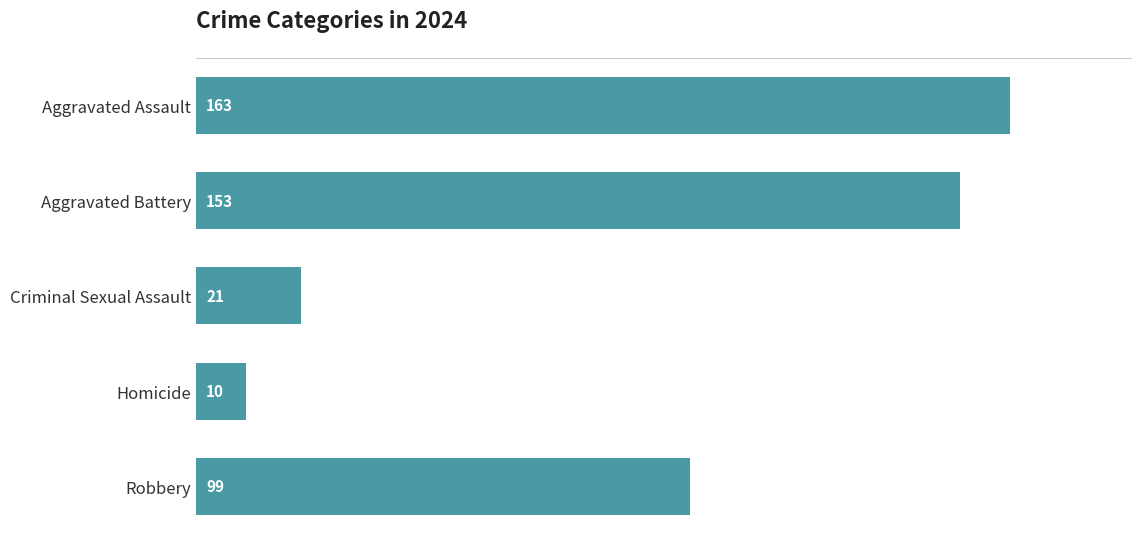

Rank the categories by value from lowest to highest.

Homicide, Criminal Sexual Assault, Robbery, Aggravated Battery, Aggravated Assault